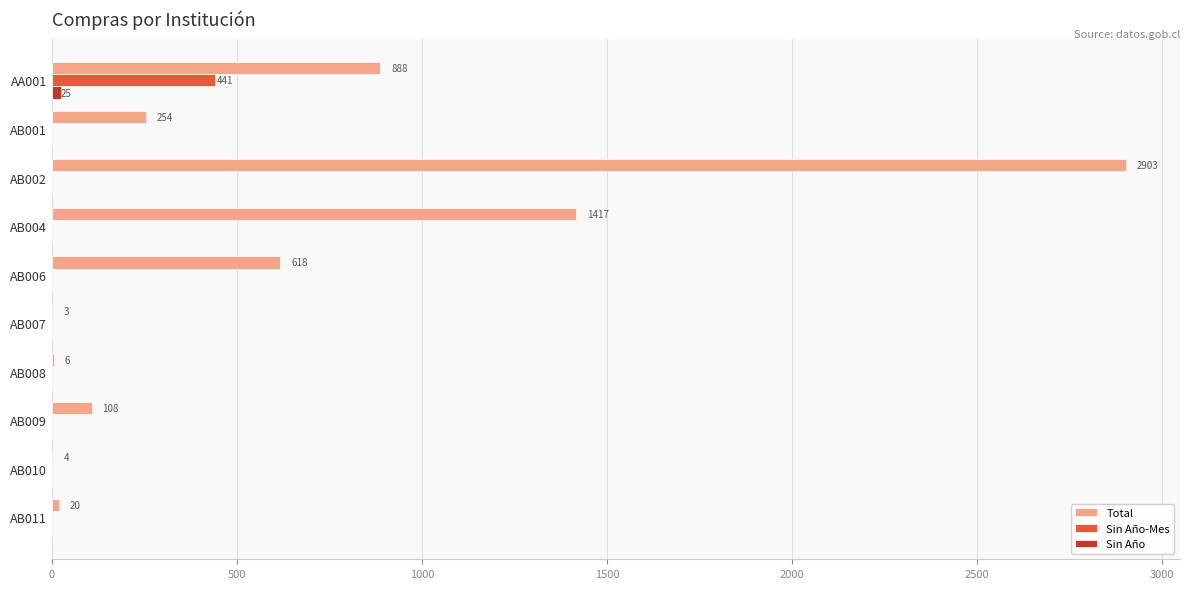

Which series has the largest total across all categories?

Total